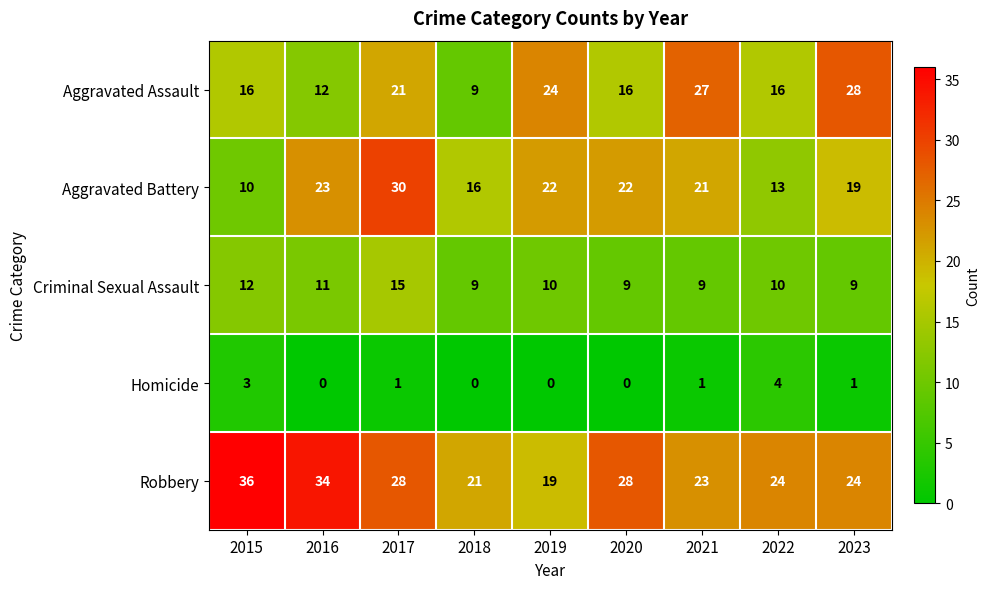

Which series has the largest range (max minus min)?

Aggravated Battery